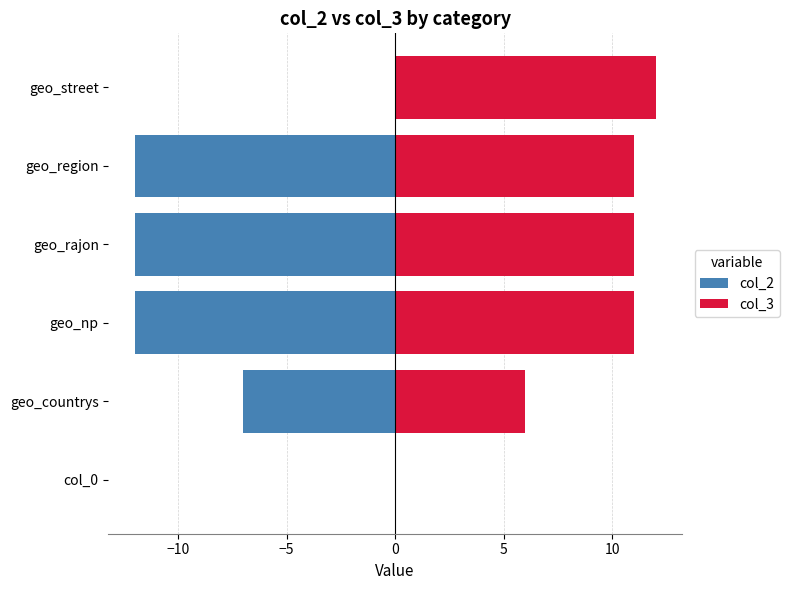

Reading left to right, extract all data points from this chart.

col_2: 0	-7	-12	-12	-12	0
col_3: 0	6	11	11	11	12